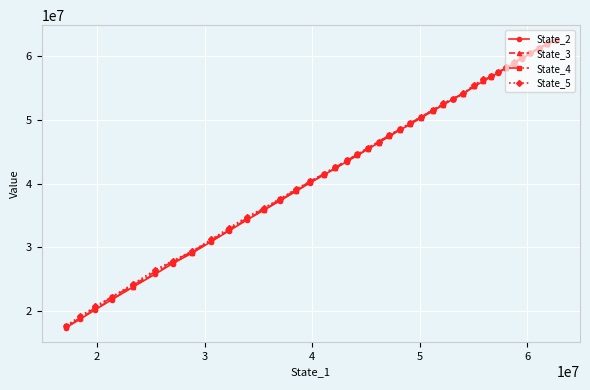

What is the maximum value for State_5?

62635233.0